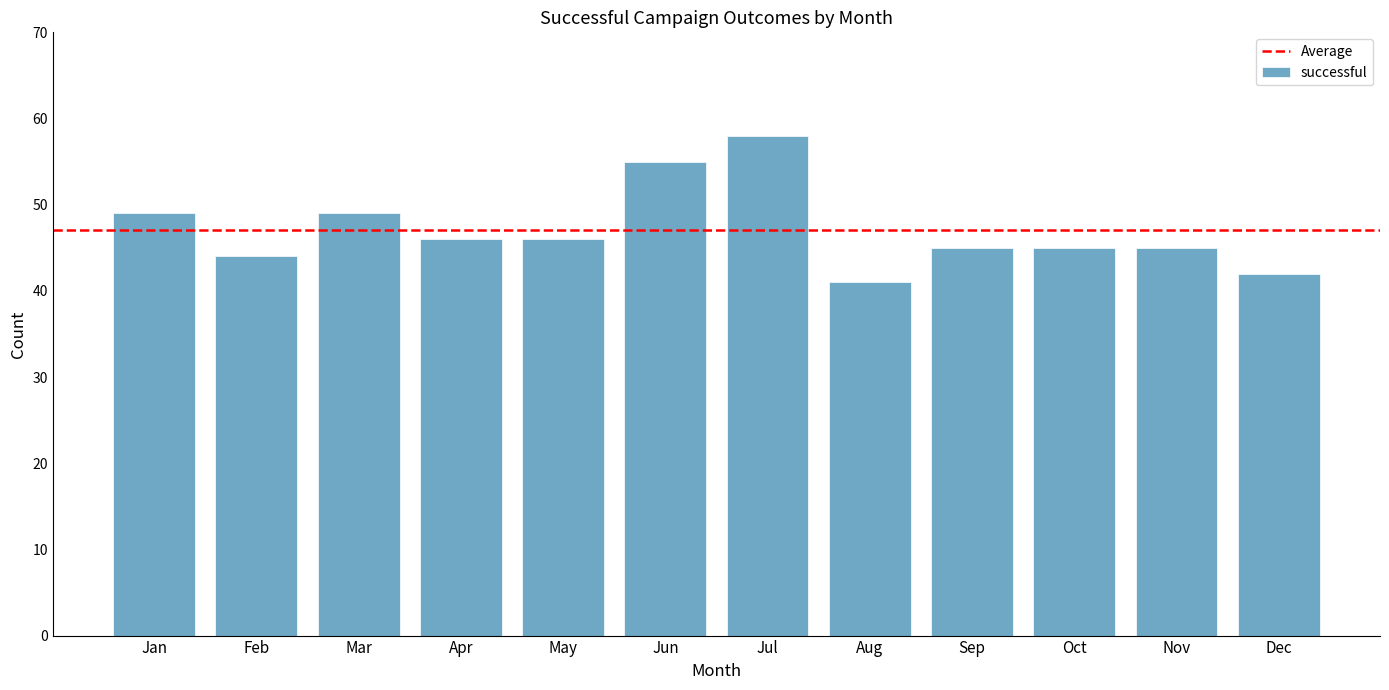

How many values are below 46?

6